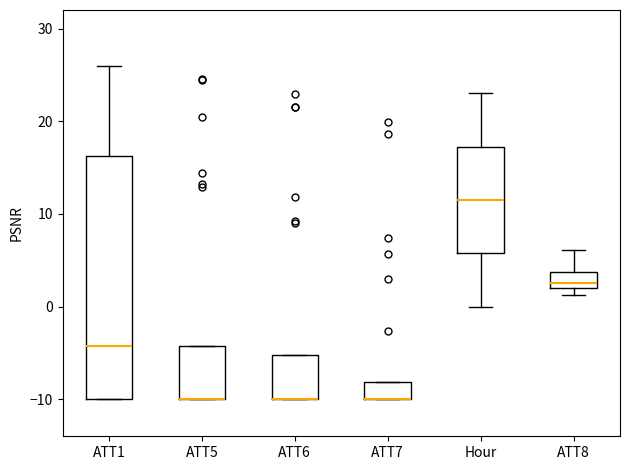

Reading left to right, transcribe this box plot: for each box, give where its median line is, the range the box spans, and where its two whiskers end, as read against the y-axis. The values are not printed on the chart, so give them approximately, as read against the axis.

ATT1: median -4, box -10 to 16, whiskers -10 to 26
ATT5: median -10 (drawn on the box's lower edge), box -10 to -4, whiskers -10 to -4
ATT6: median -10 (drawn on the box's lower edge), box -10 to -5, whiskers -10 to -5
ATT7: median -10 (drawn on the box's lower edge), box -10 to -8, whiskers -10 to -8
Hour: median 12, box 6 to 17, whiskers 0 to 23
ATT8: median 3, box 2 to 4, whiskers 1 to 6